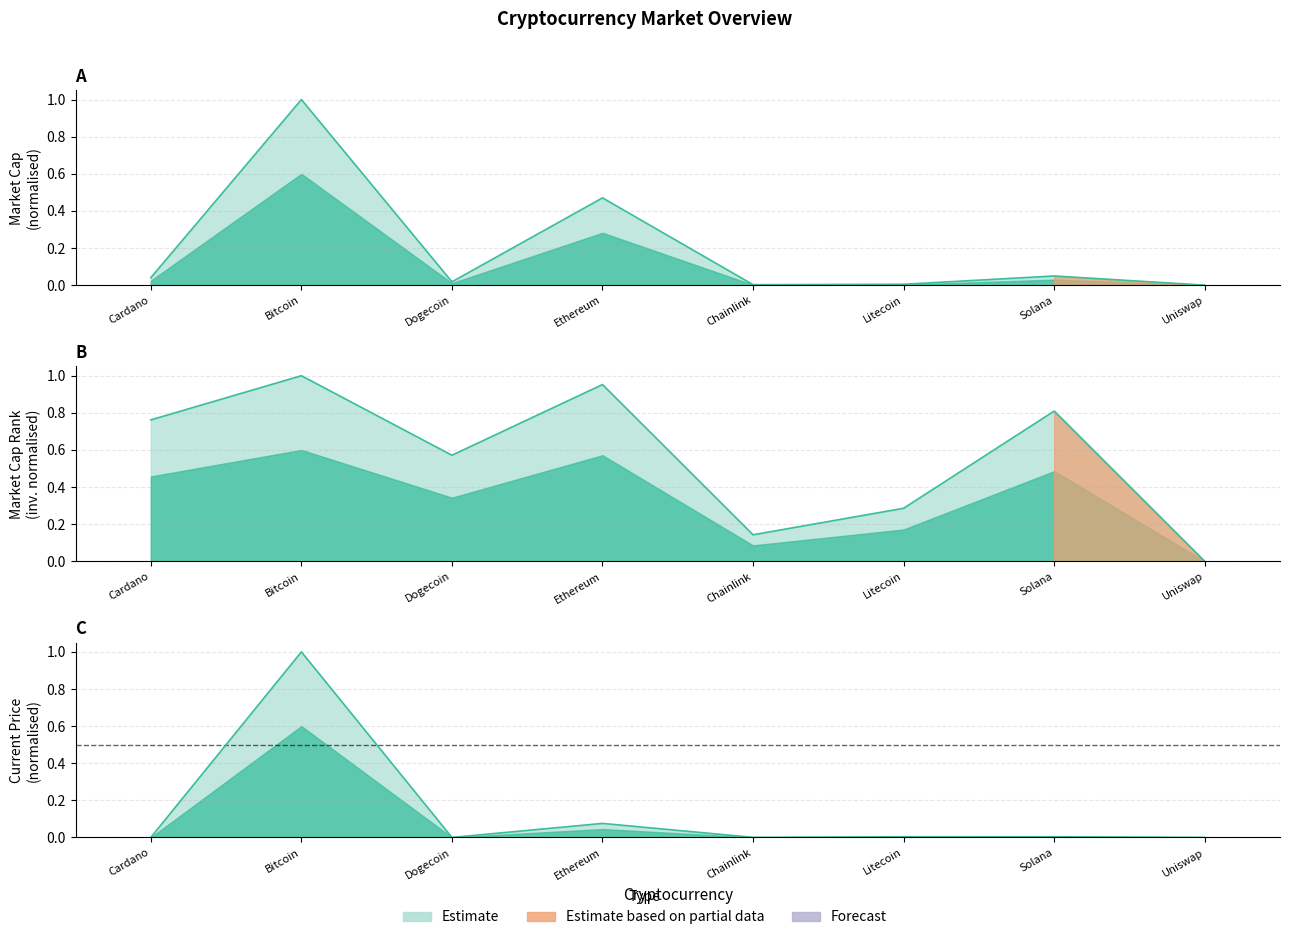

List the series in order of their peak value, lowest first.

current_price, market_cap_rank, market_cap